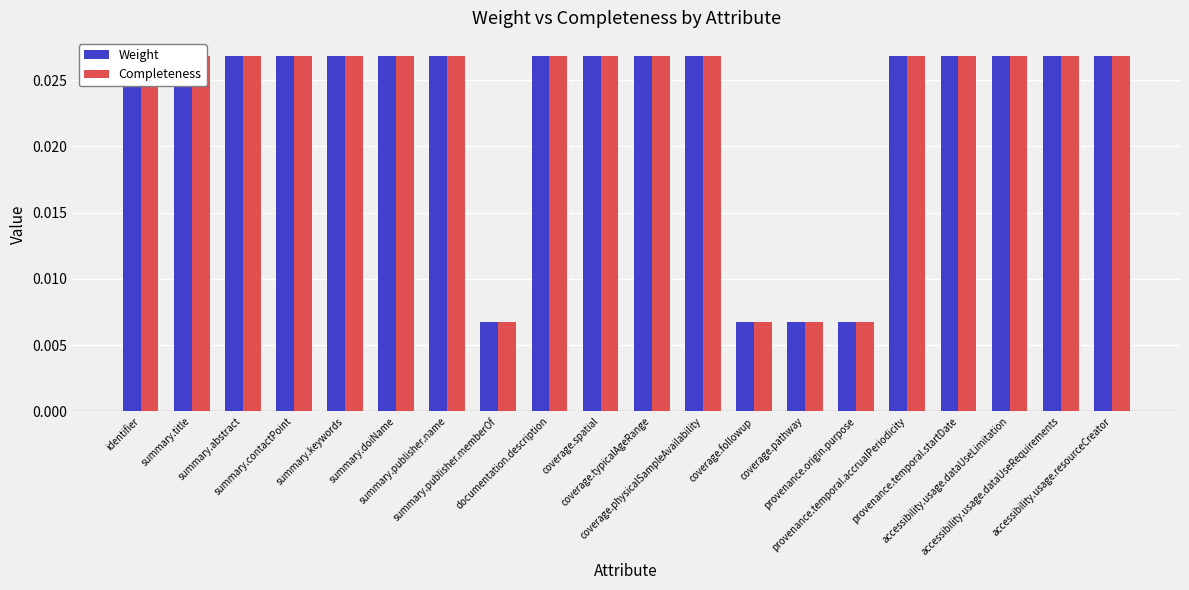

At how many categories does at least one series exceed 0?

20